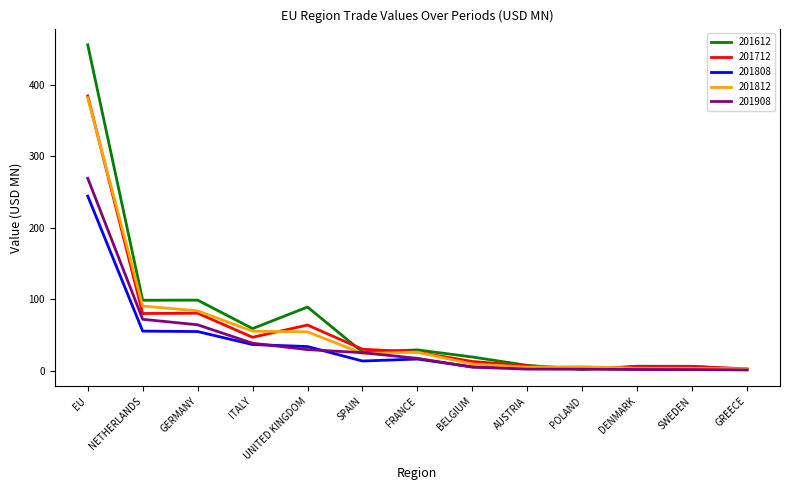

What value does the 201612 series have at DENMARK?

6.6